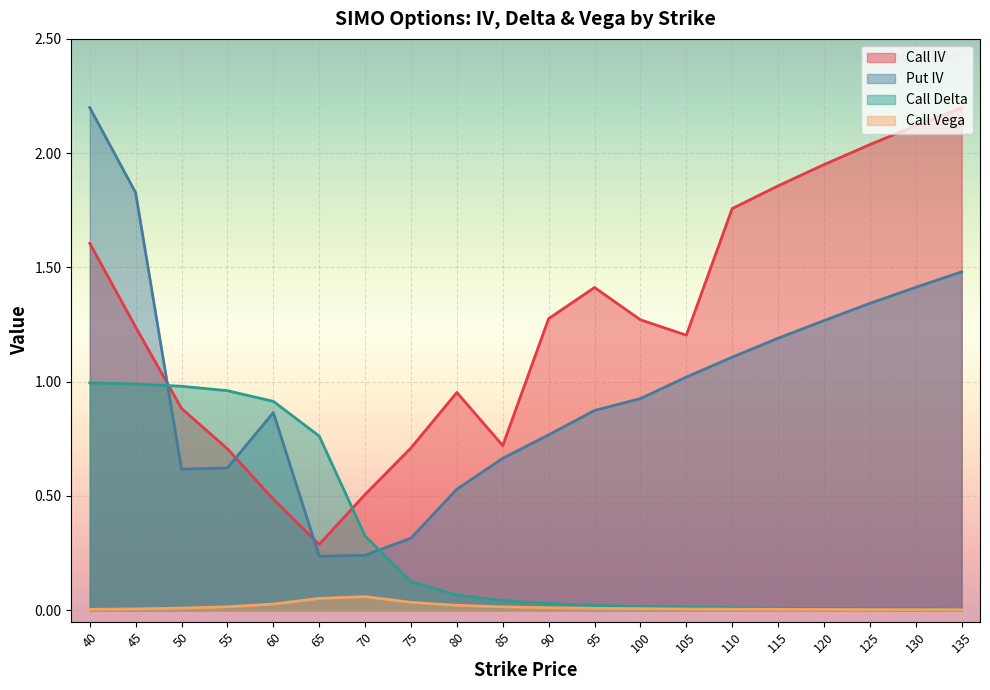

Reading right to left, extract all data points from this chart.

Call IV: 135=2.2	130=2.1	125=2.0	120=1.9	115=1.9	110=1.8	105=1.2	100=1.3	95=1.4	90=1.3	85=0.7	80=1.0	75=0.7	70=0.5	65=0.3	60=0.5	55=0.7	50=0.9	45=1.2	40=1.6
Put IV: 135=1.5	130=1.4	125=1.3	120=1.3	115=1.2	110=1.1	105=1.0	100=0.9	95=0.9	90=0.8	85=0.7	80=0.5	75=0.3	70=0.2	65=0.2	60=0.9	55=0.6	50=0.6	45=1.8	40=2.2
Call Delta: 135=0.0	130=0.0	125=0.0	120=0.0	115=0.0	110=0.0	105=0.0	100=0.0	95=0.0	90=0.0	85=0.0	80=0.1	75=0.1	70=0.3	65=0.8	60=0.9	55=1.0	50=1.0	45=1.0	40=1.0
Call Vega: 135=0.0	130=0.0	125=0.0	120=0.0	115=0.0	110=0.0	105=0.0	100=0.0	95=0.0	90=0.0	85=0.0	80=0.0	75=0.0	70=0.1	65=0.1	60=0.0	55=0.0	50=0.0	45=0.0	40=0.0